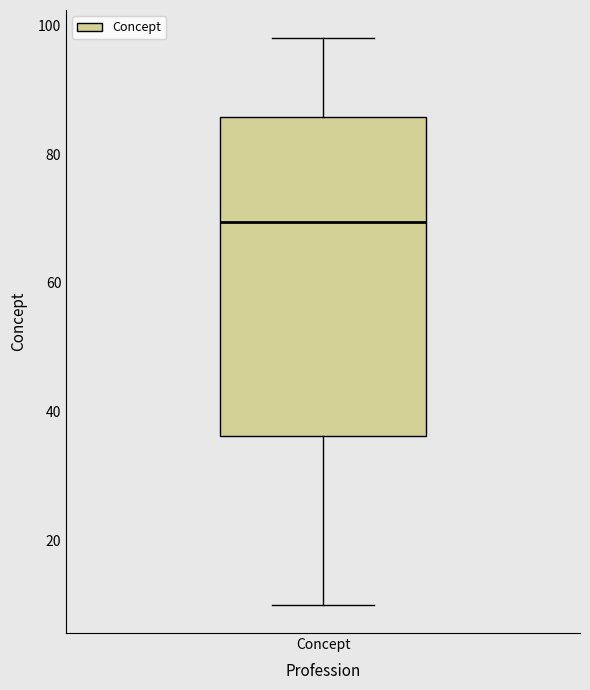

Read this box plot against the y-axis: the position of the median line, the range covered by the box, and the ends of both whiskers. The values are not printed on the chart, so give them approximately, as read against the axis.

median 70, box 36 to 86, whiskers 10 to 98